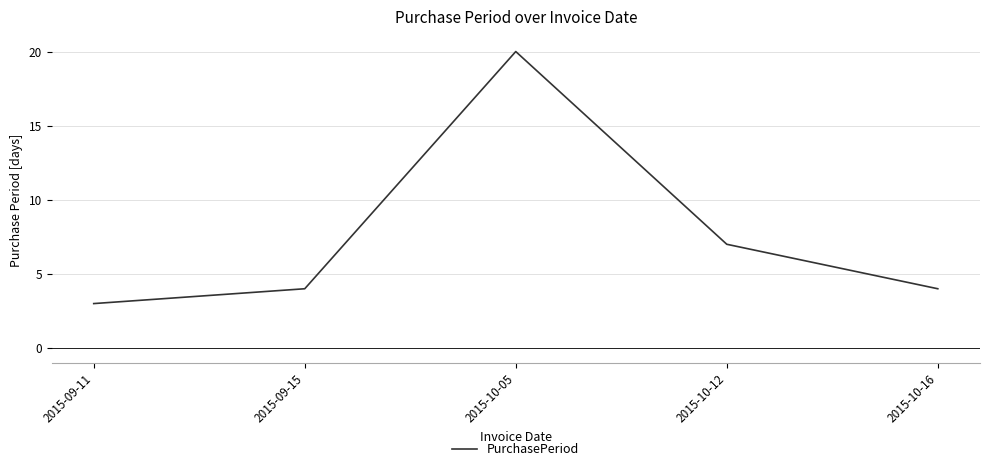

What is the difference between the values at 2015-09-15 and 2015-10-05?

16